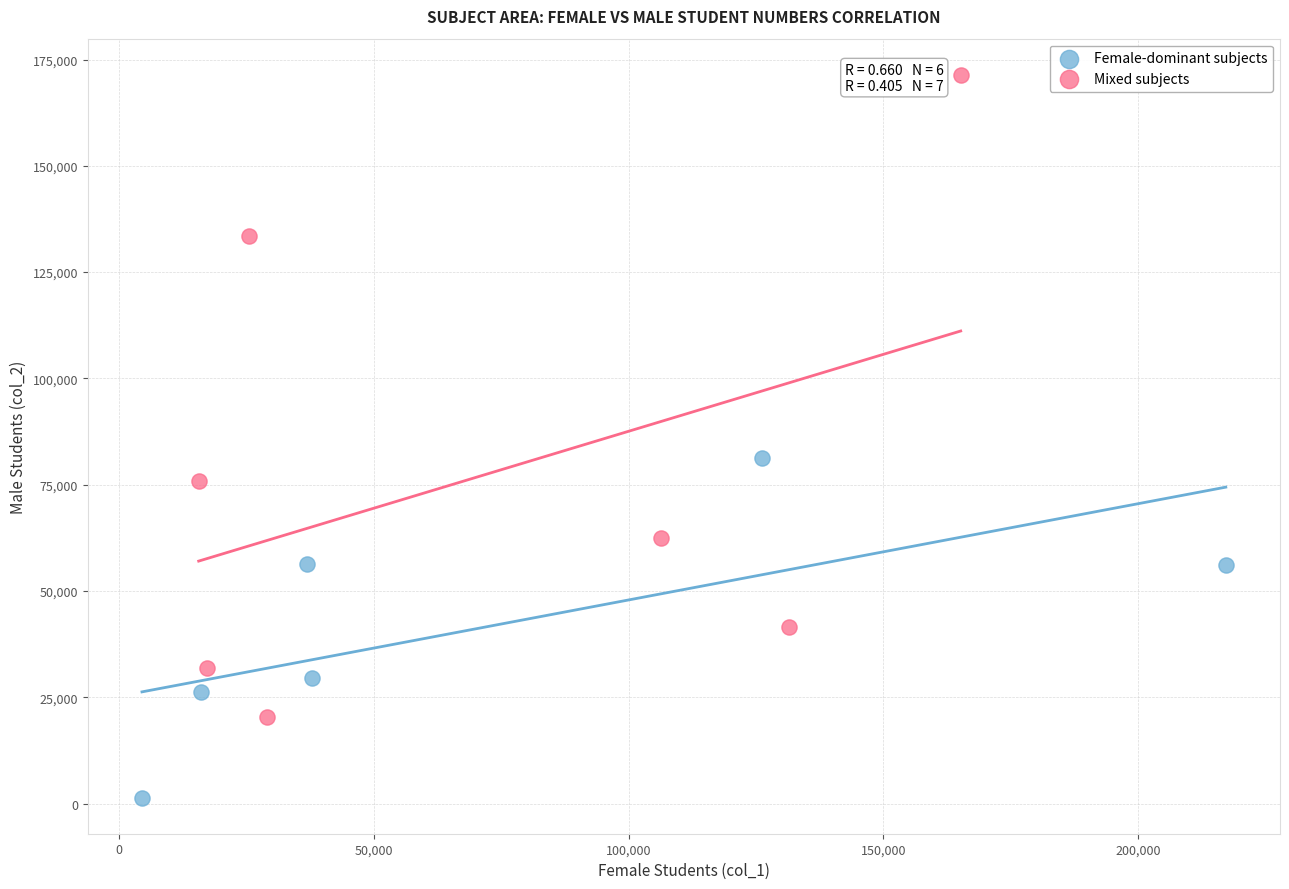

Which series has the largest Y range (max minus min)?

Mixed subjects